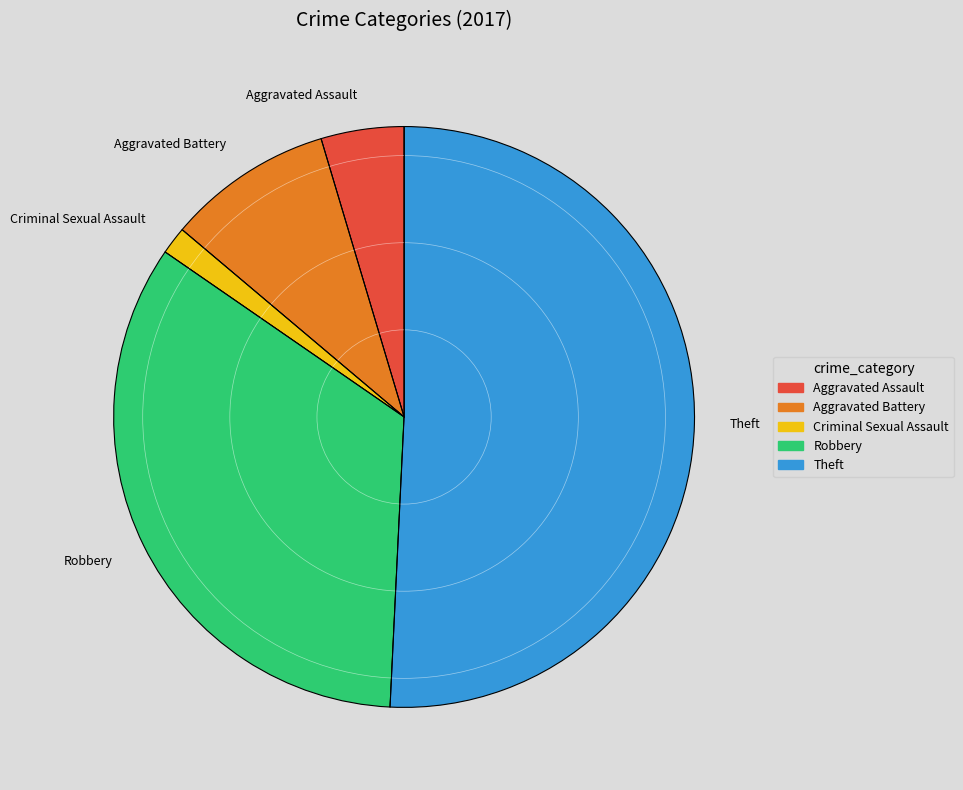

Is there any slice that represents more than half of the pie?

Yes